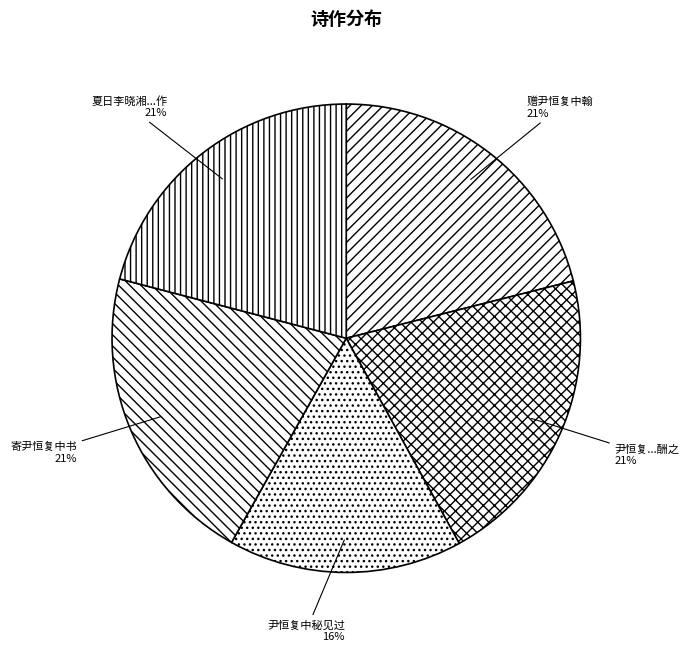

Which category has the smallest portion of the pie?

尹恒复中秘见过